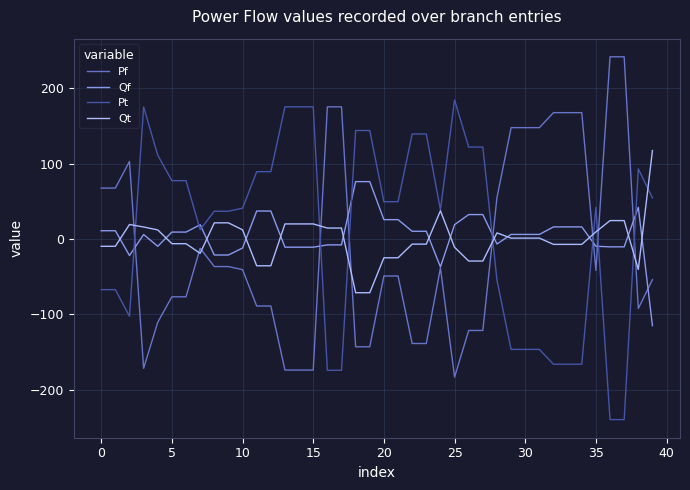

After their last crossing, which series has the higher values: Pt or Pf?

Pt